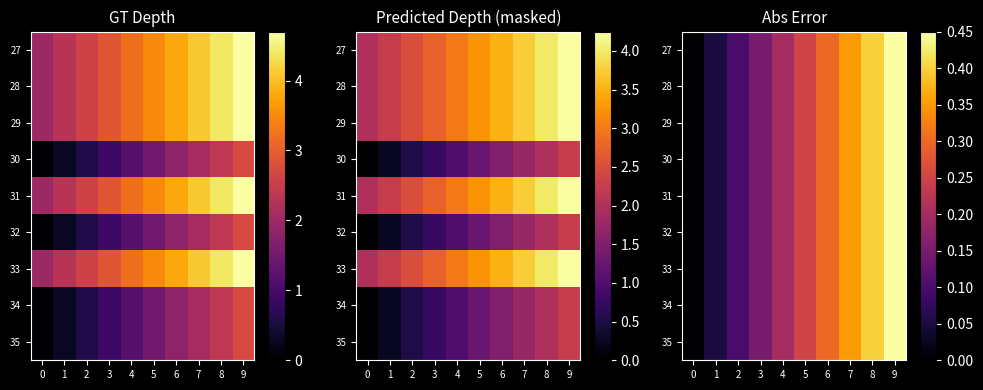

Rank the categories by 30 value from lowest to highest.

0, 1, 2, 3, 4, 5, 6, 7, 8, 9